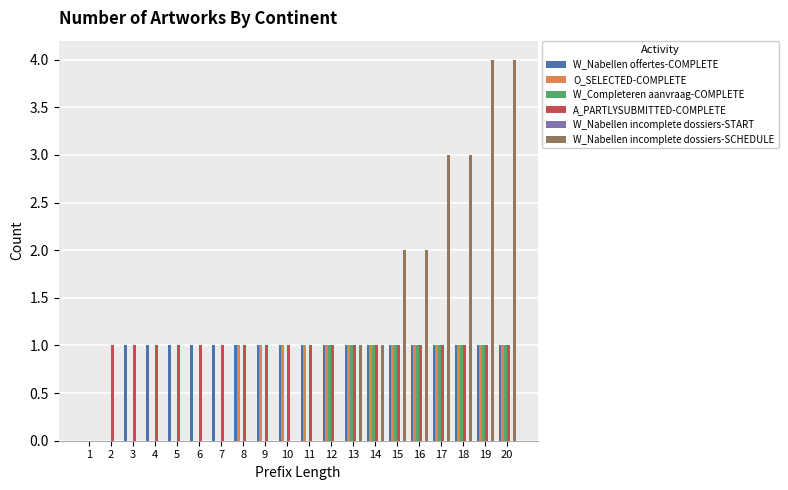

Is the value of W_Nabellen offertes-COMPLETE at 2 greater than the value of O_SELECTED-COMPLETE at 18?

No